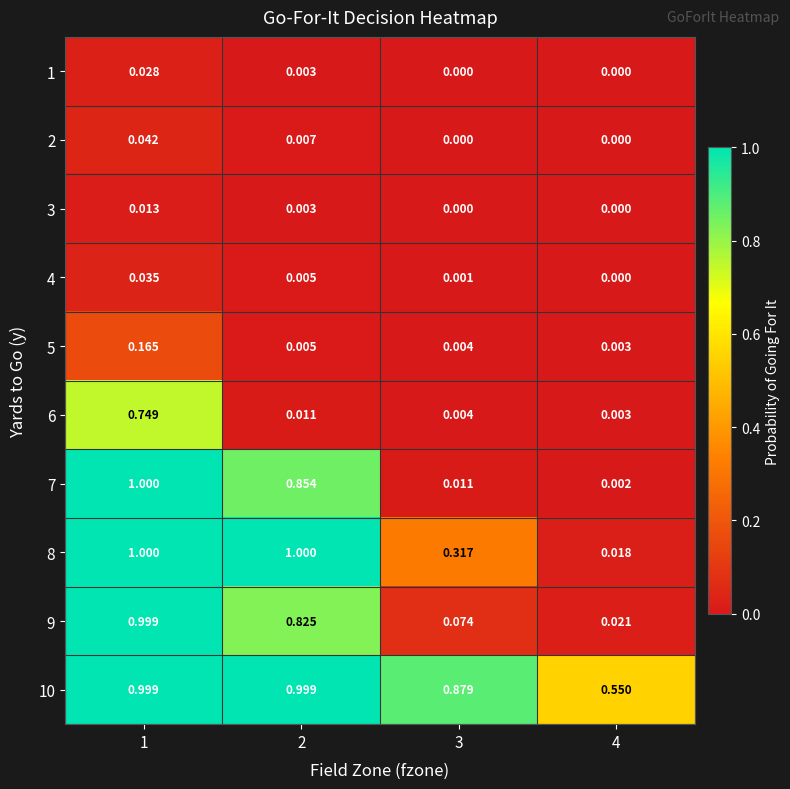

Is the value of 9 at 2 greater than the value of 6 at 2?

Yes